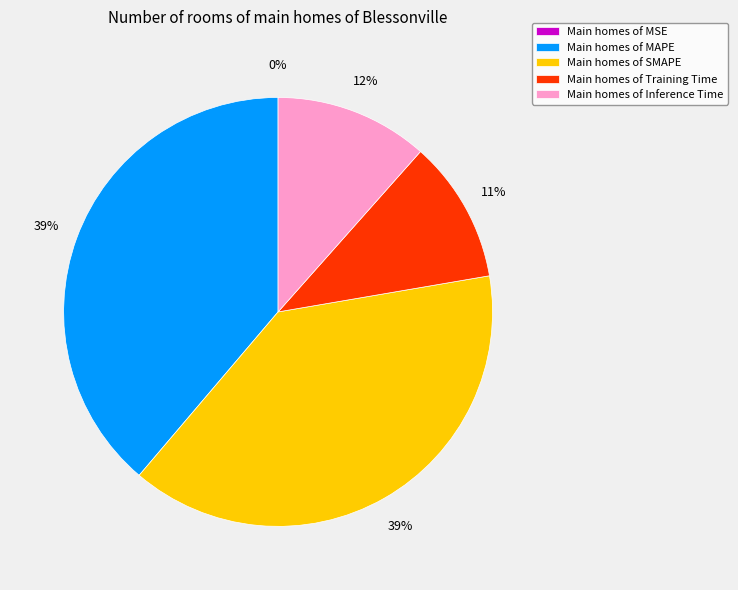

Is there a majority slice in this chart?

No